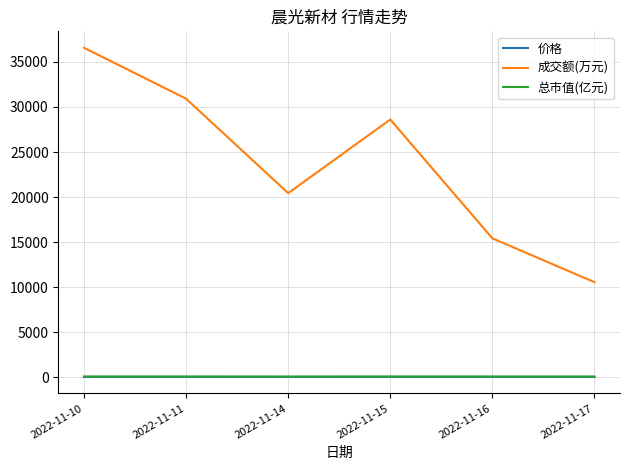

Which label corresponds to the largest value in the chart?

2022-11-10